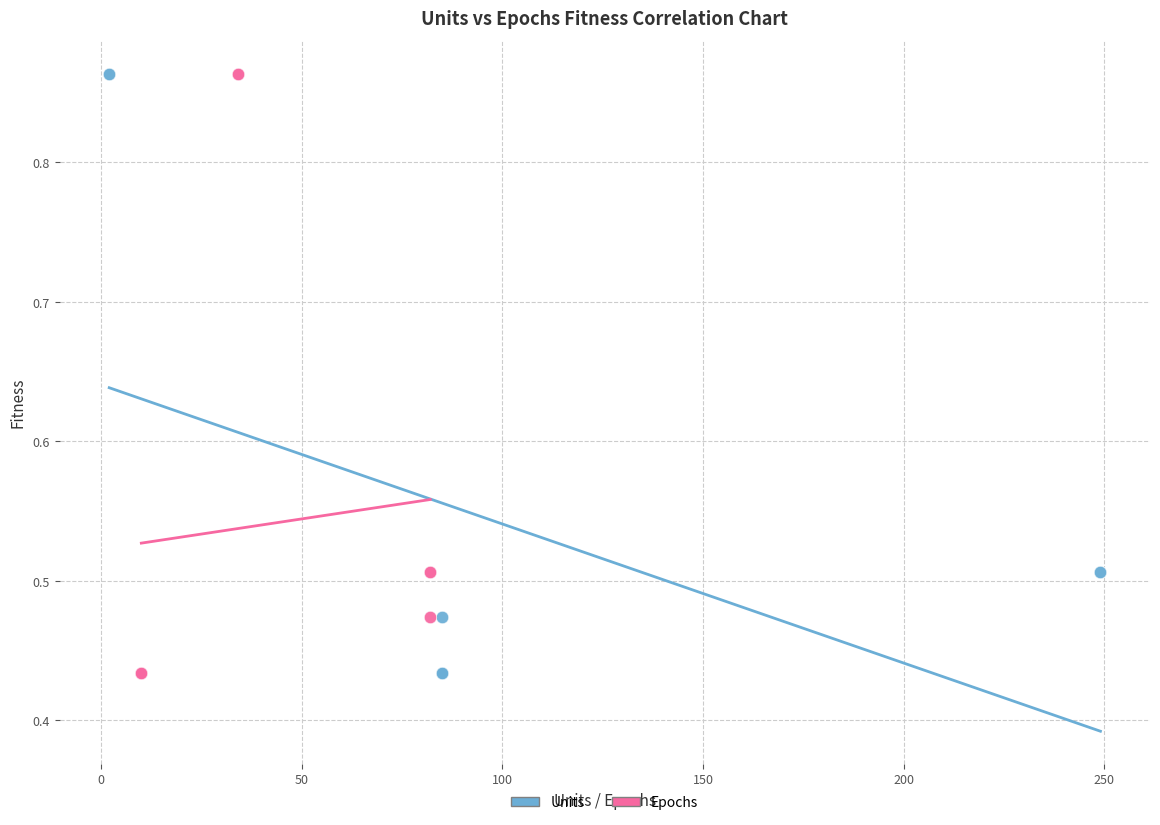

What are all the series names shown in the legend?

Units, Epochs